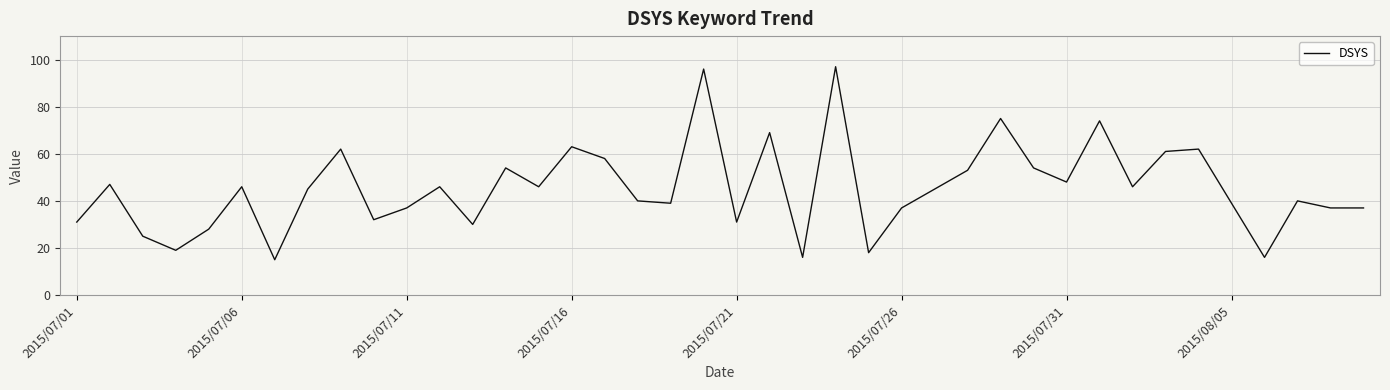

What is the smallest value displayed?

15